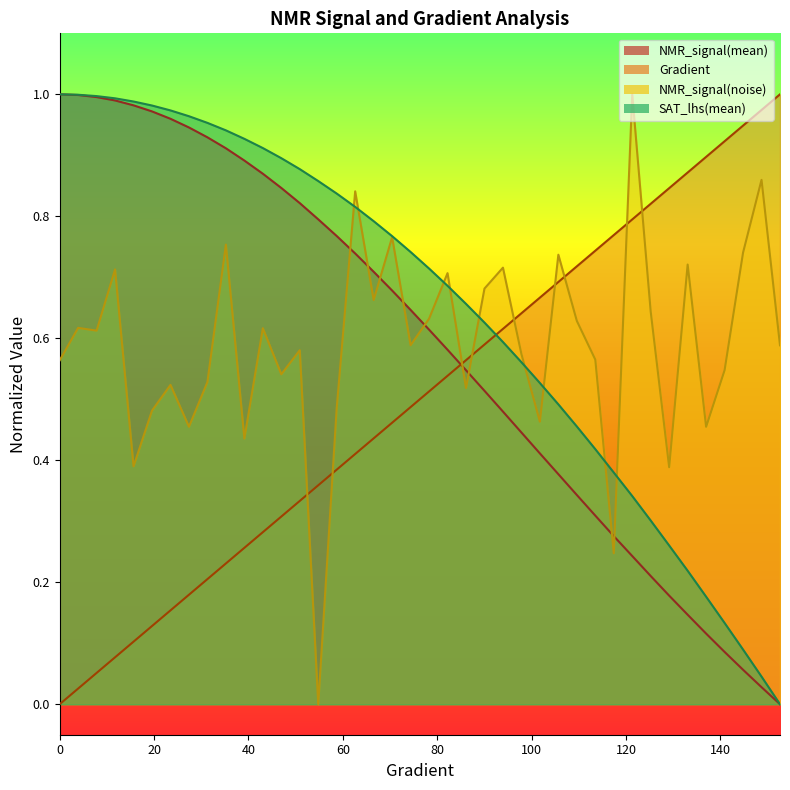

Which series has the largest total across all categories?

SAT_lhs(mean)